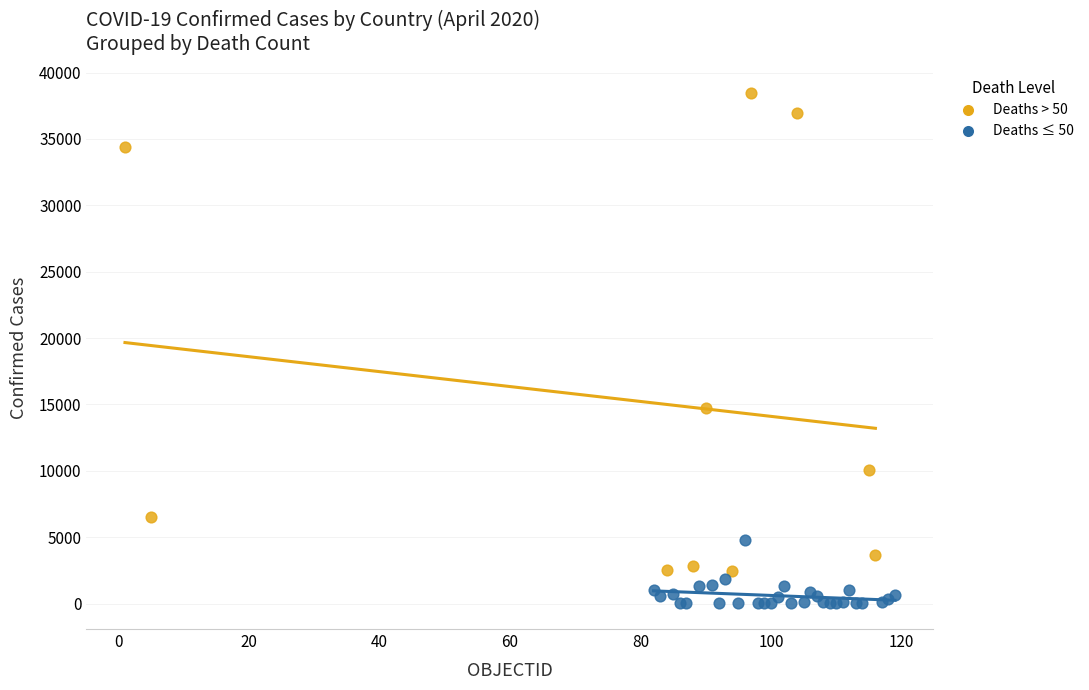

Which series contains the lowest Y value?

Deaths ≤ 50